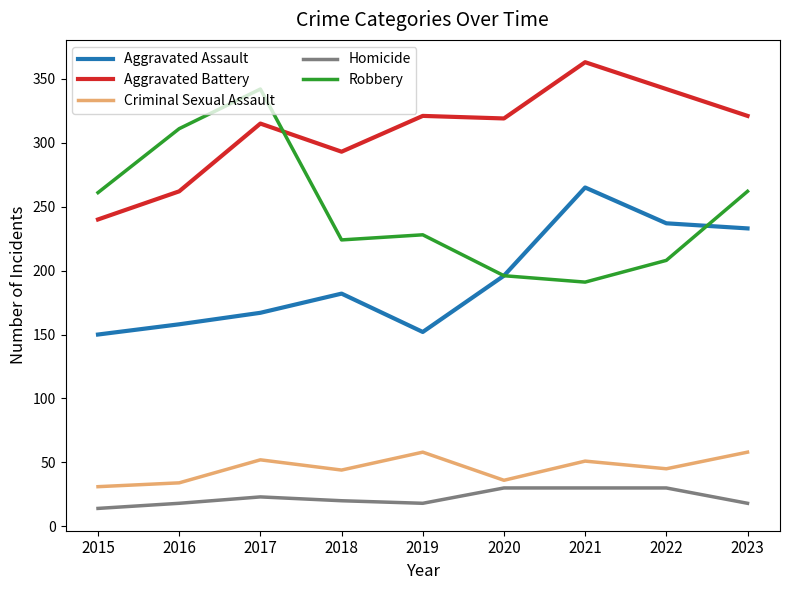

Does the chart display data point markers on the line(s)?

No